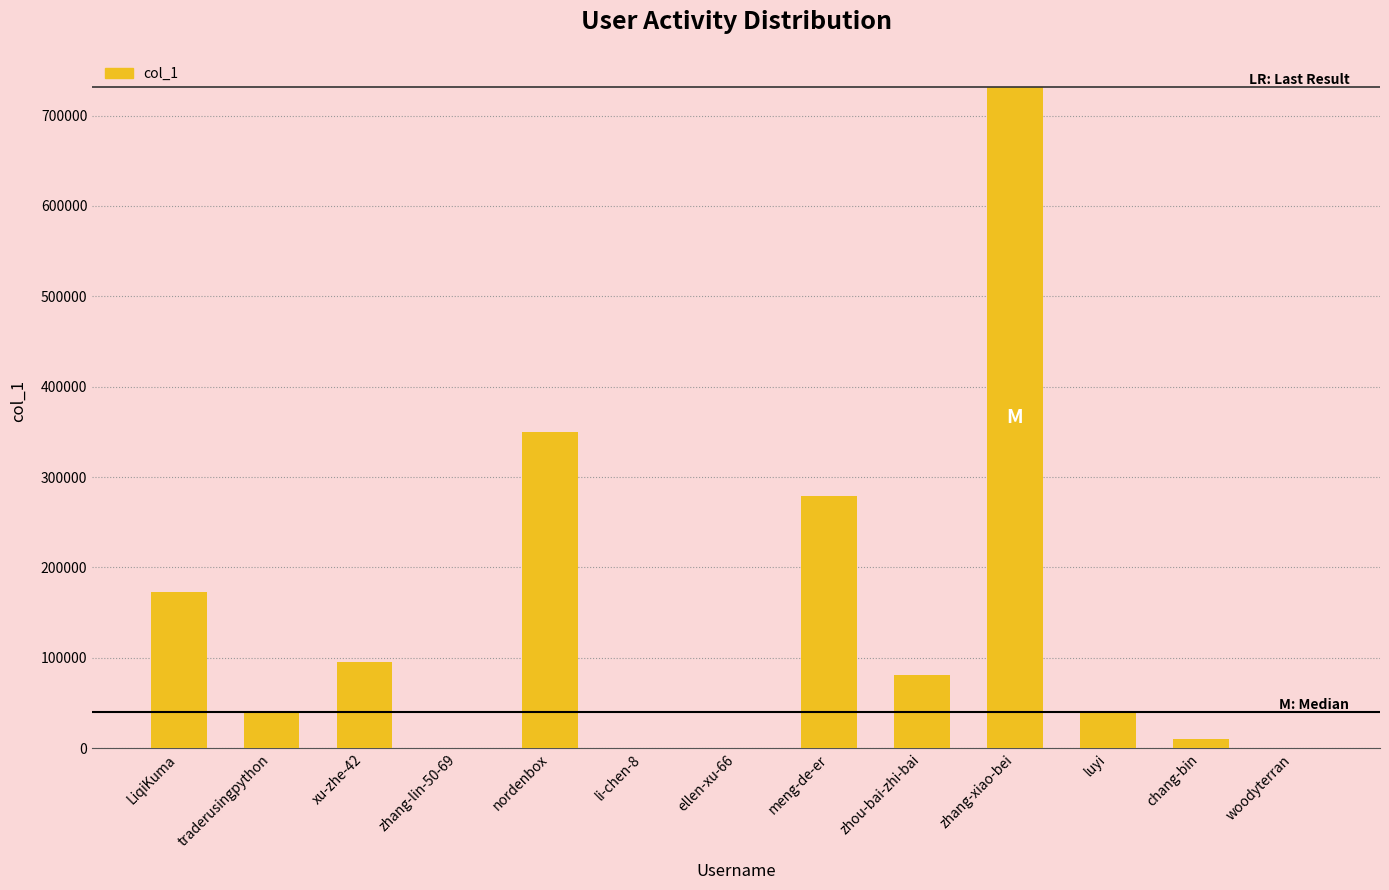

At which label is the value closest to 365787?

nordenbox